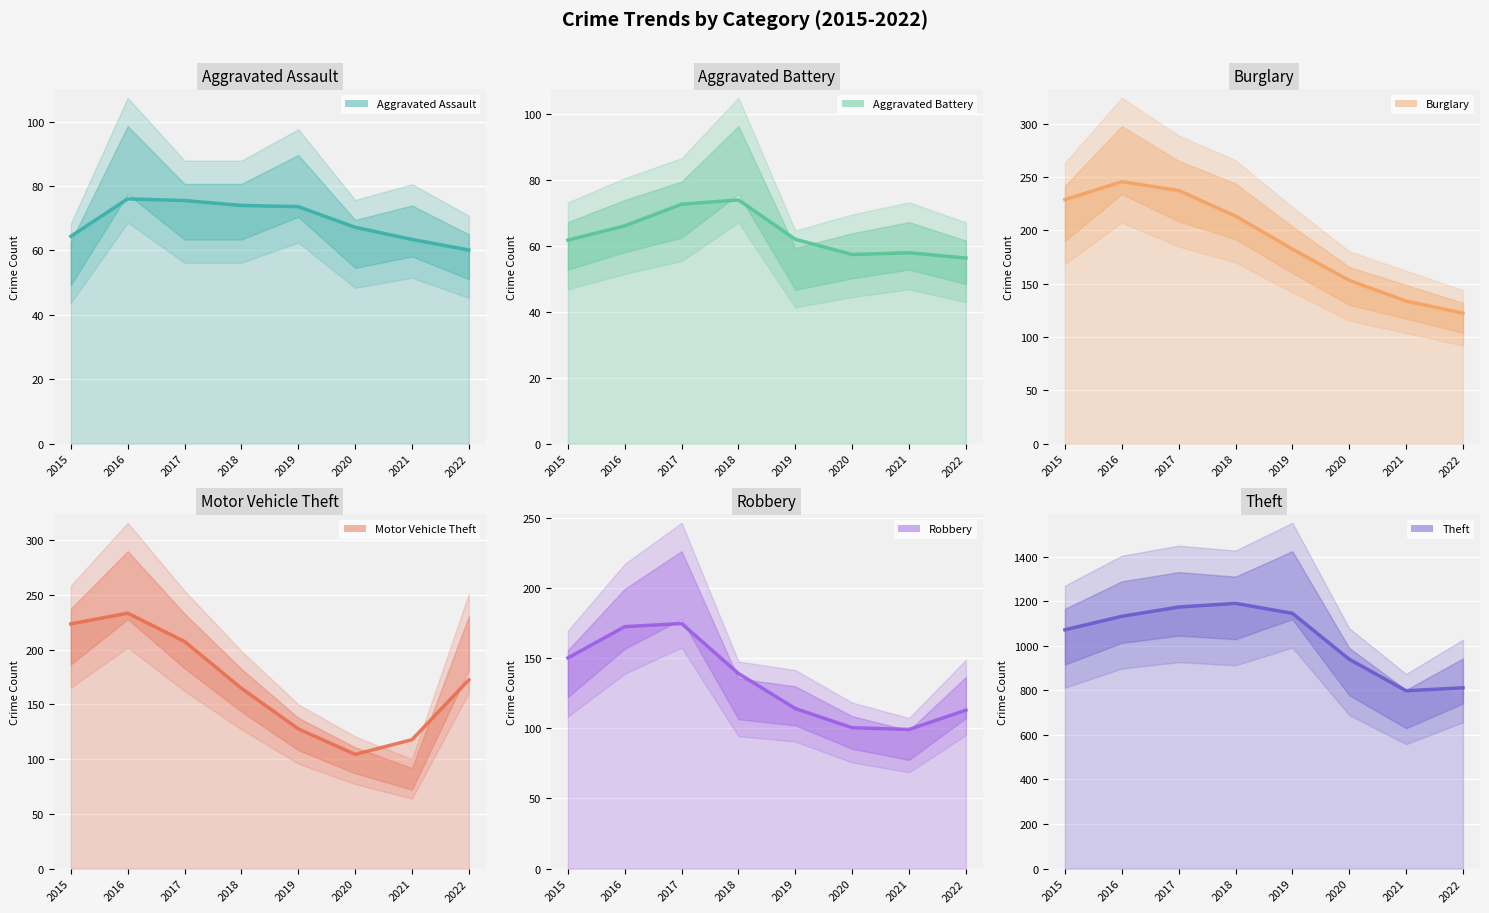

Which series has the widest spread of values?

Theft